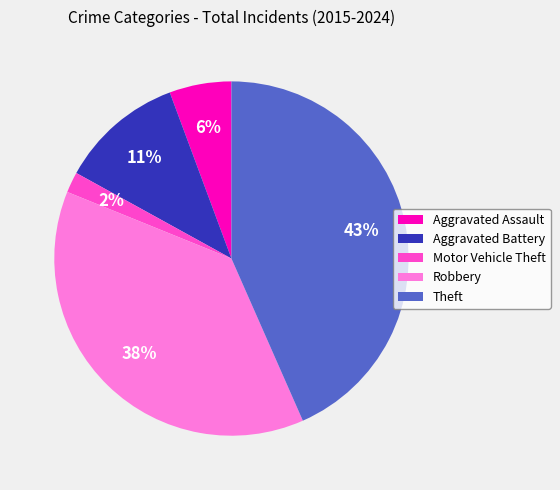

Count the number of slices in the pie.

5